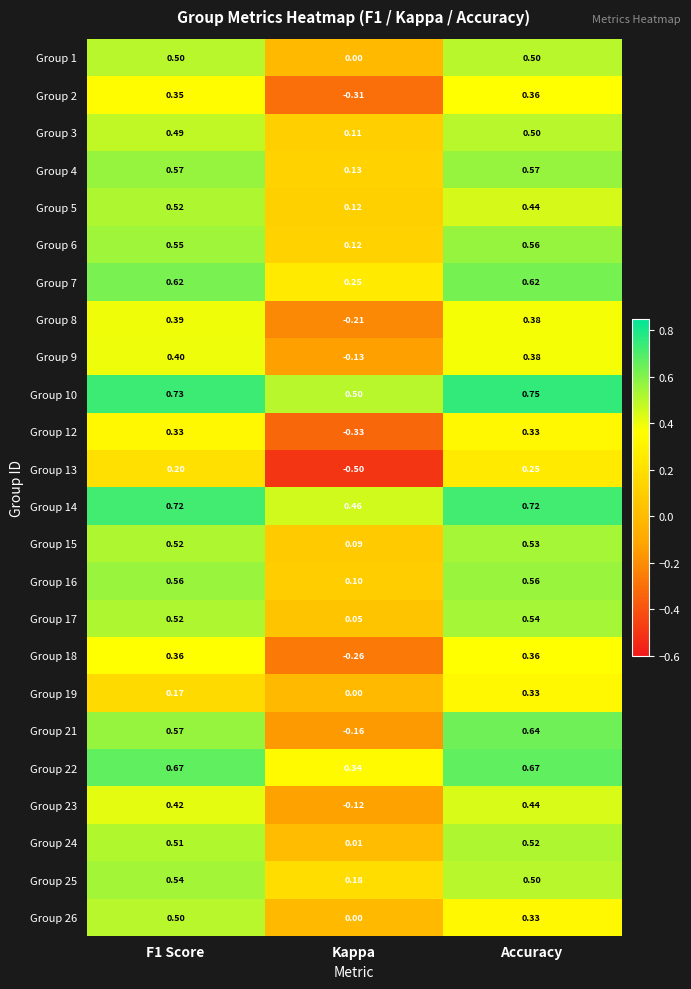

Which label corresponds to the smallest value in the chart?

Kappa